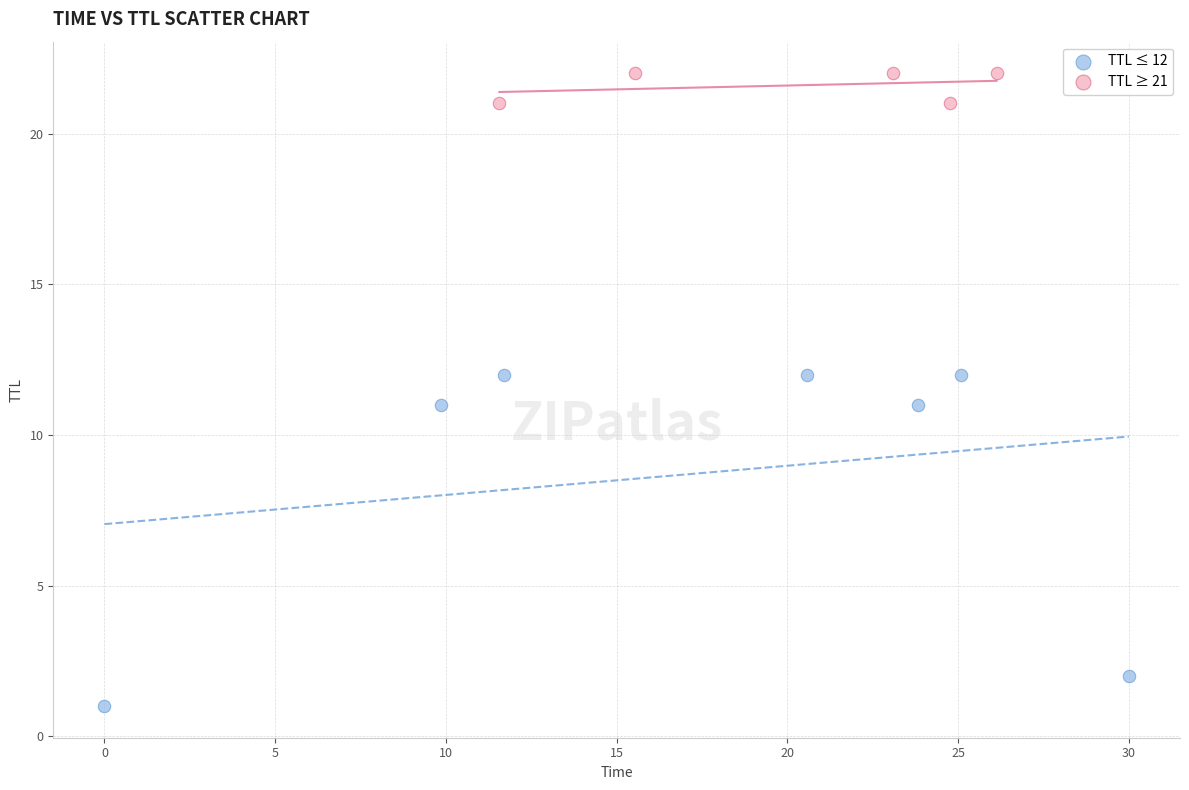

What are all the series names shown in the legend?

TTL ≤ 12, TTL ≥ 21